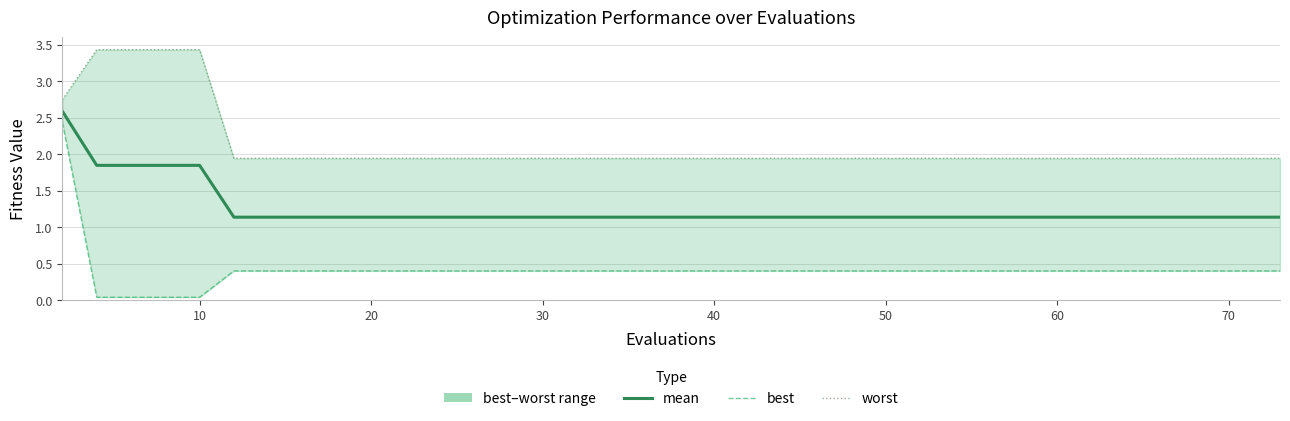

Is it true that best equals 0.4 at 30?

True